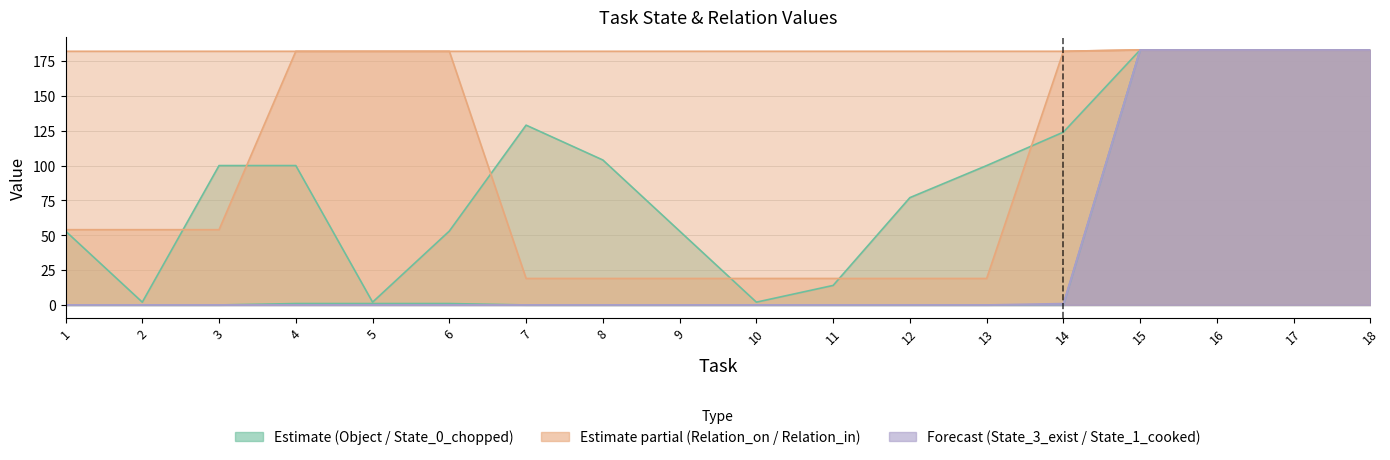

Between which two adjacent categories do Relation_in and Object first intersect?

6 and 7